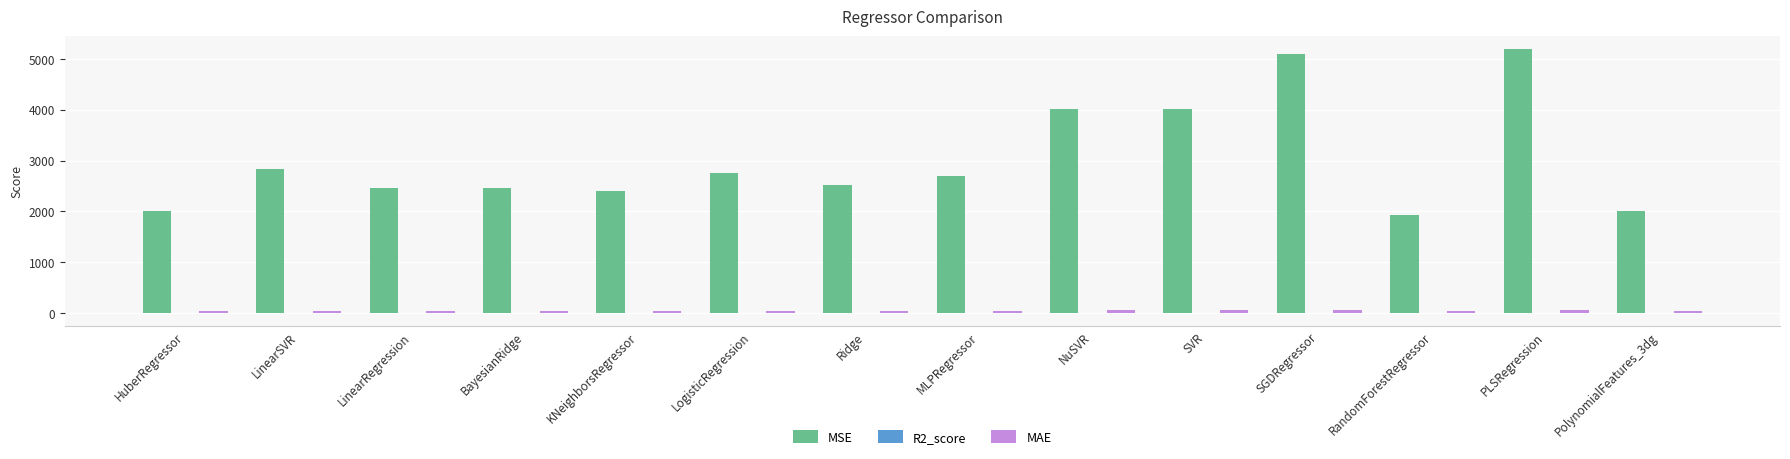

How many distinct data groups are displayed?

3